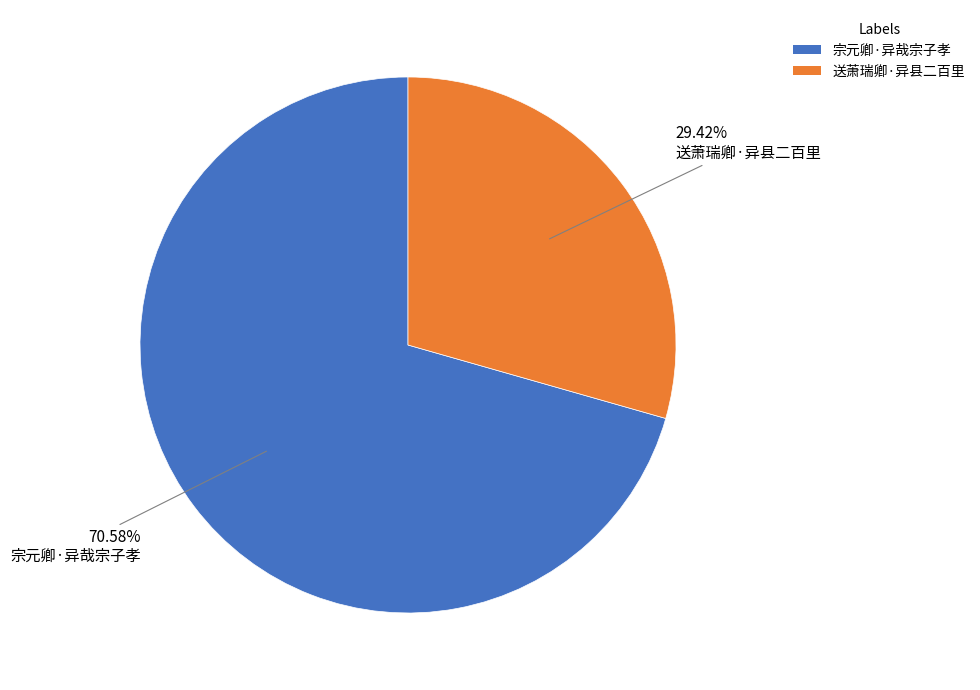

Rank the categories by value from lowest to highest.

送萧瑞卿·异县二百里, 宗元卿·异哉宗子孝